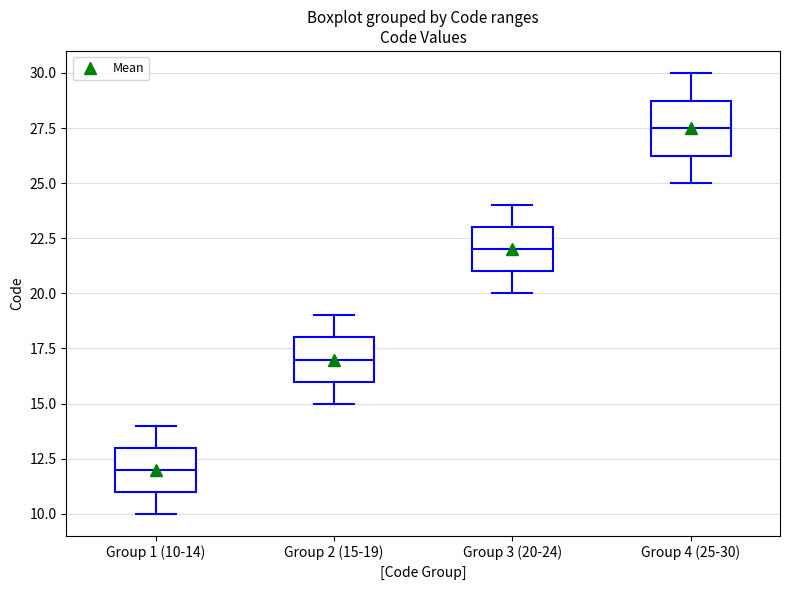

Which box's median line is the lowest?

Group 1 (10-14)